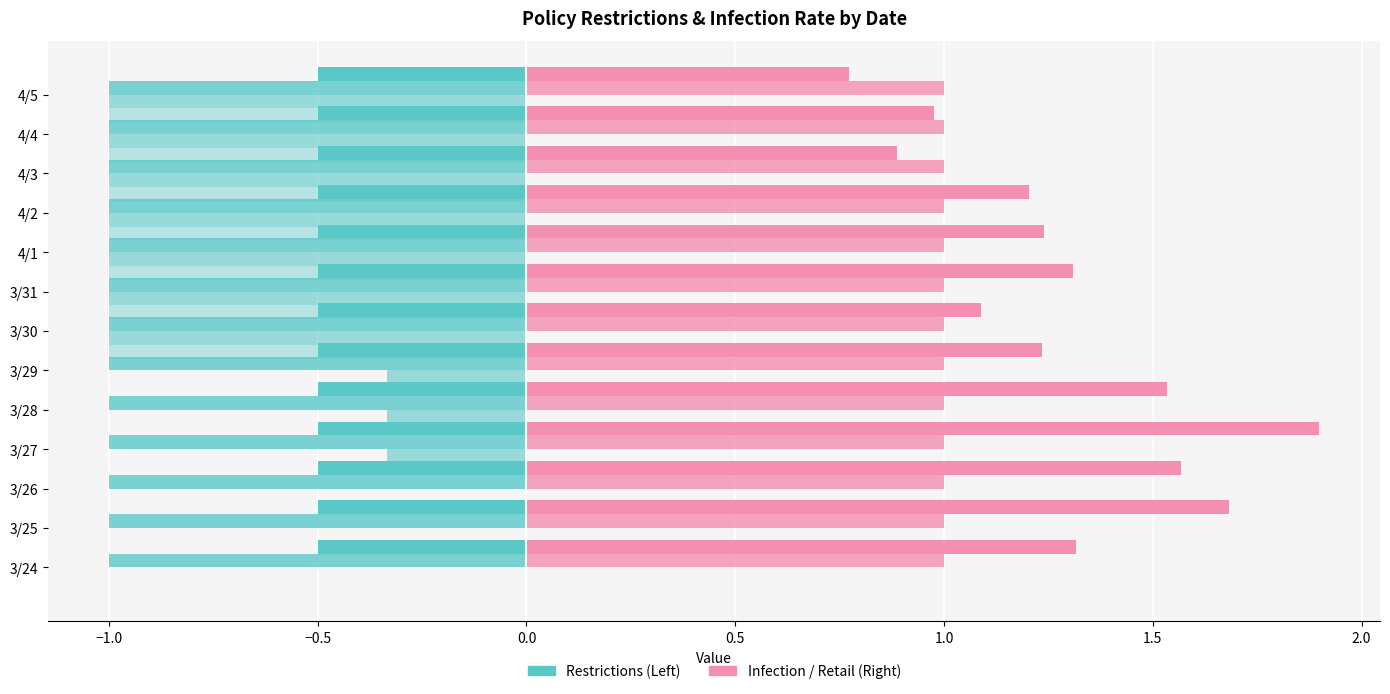

Count the number of data series in this chart.

6